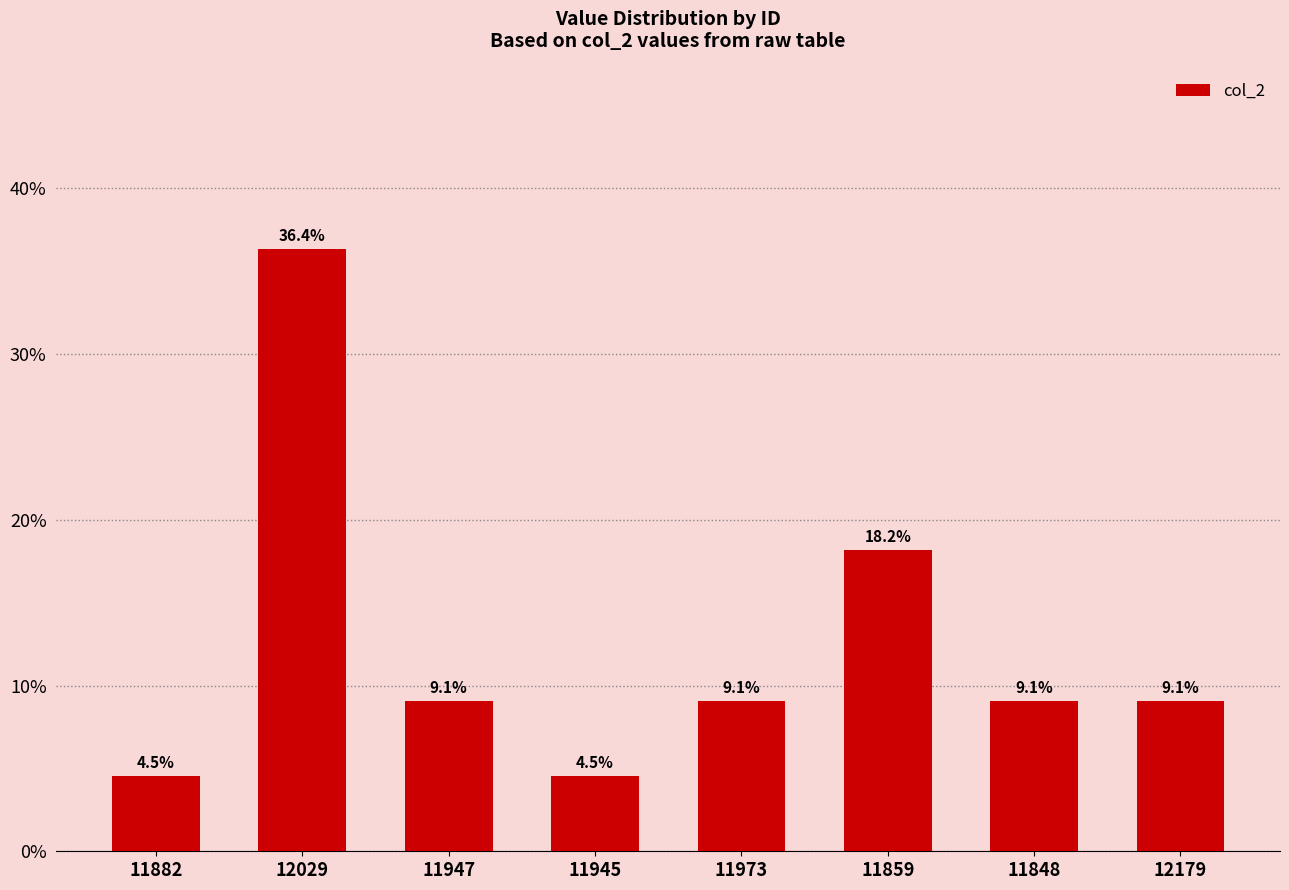

Where is the data nearest to the value 20?

11859